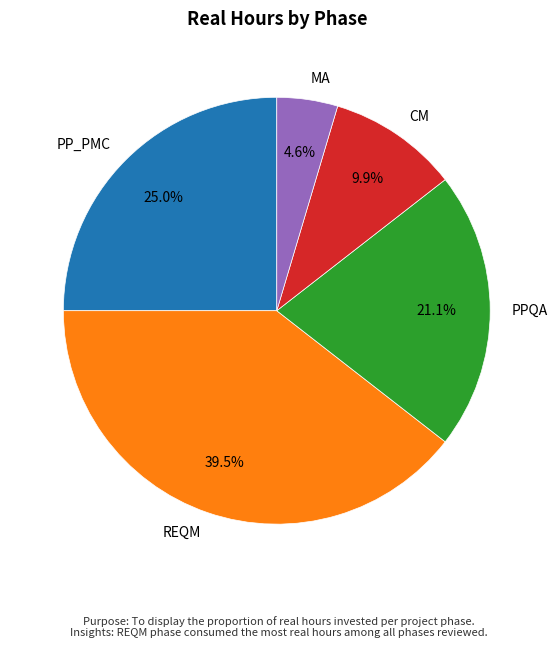

What percentage is NOT represented by CM?

90.2%